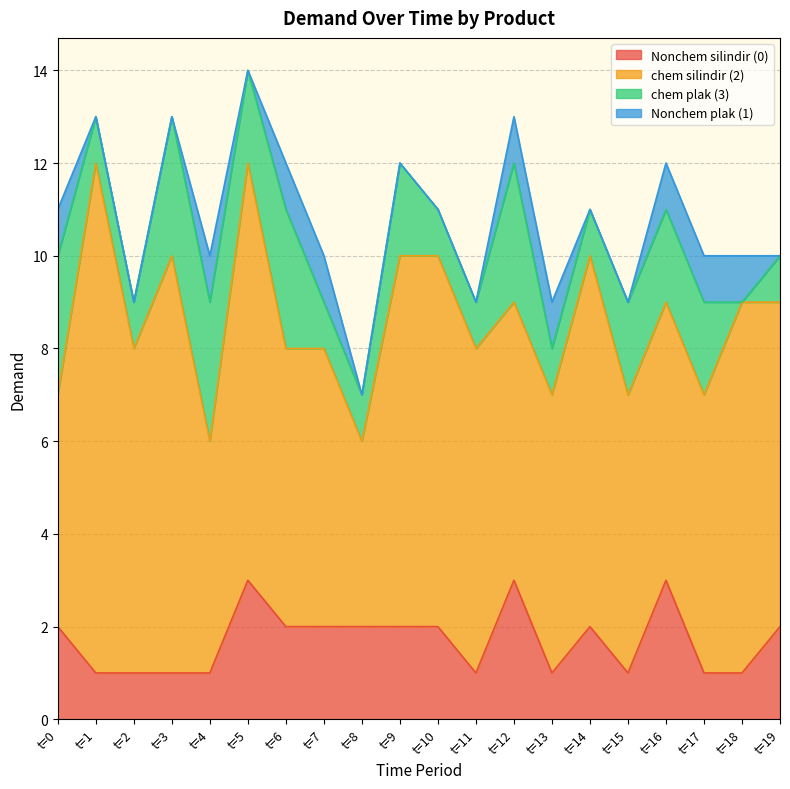

How many interior local valleys does the Nonchem plak (1) series have?

1